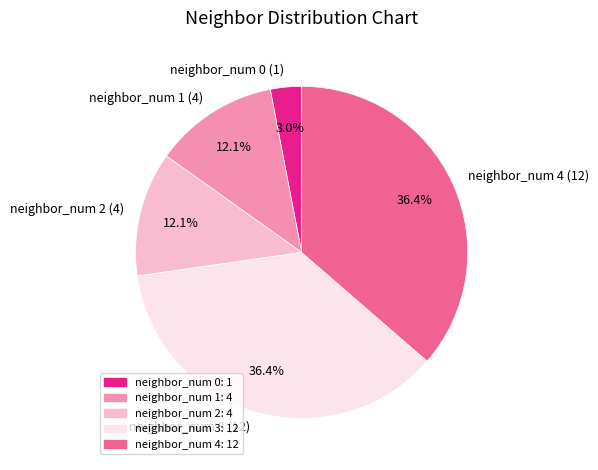

What portion of the pie excludes neighbor_num 3 (12)?

63.6%